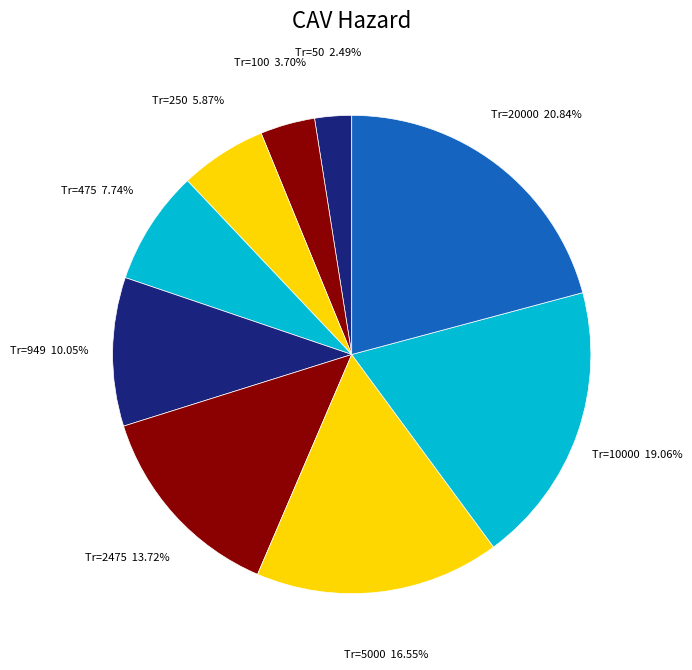

Which category has the smallest portion of the pie?

50